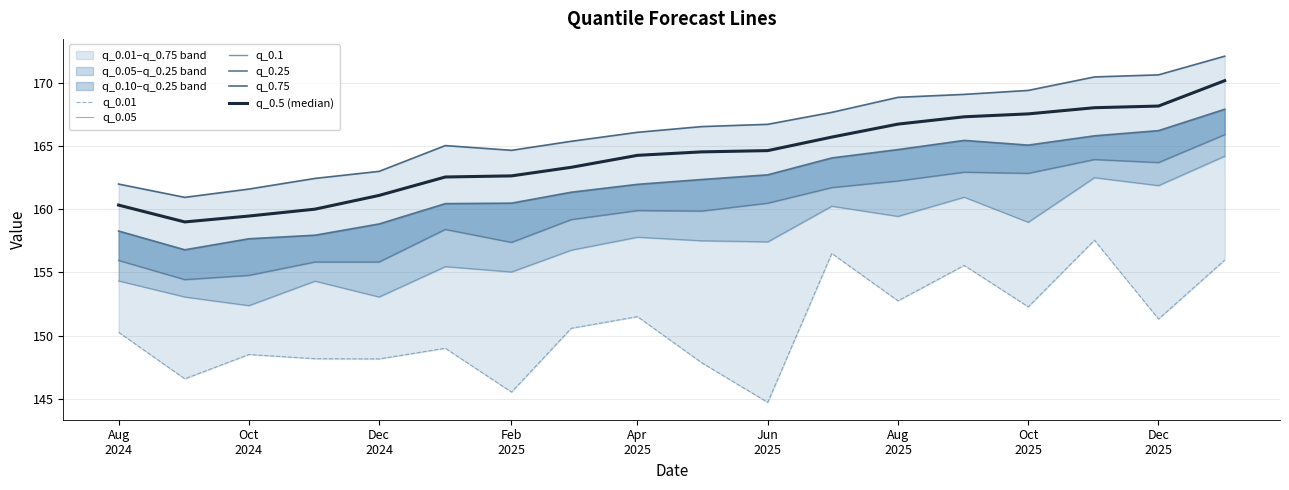

In q_0.75, how many points are lower than both neighbors (excluding endpoints)?

2